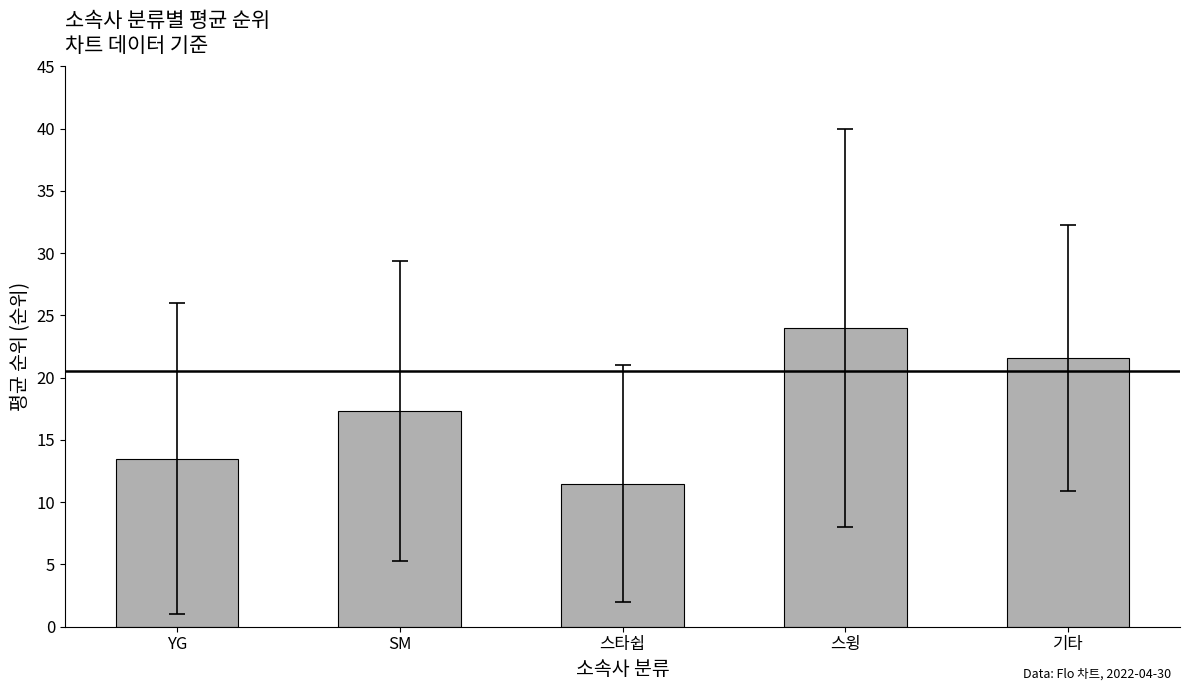

What is the label of the 3rd bar from the right?

스타쉽